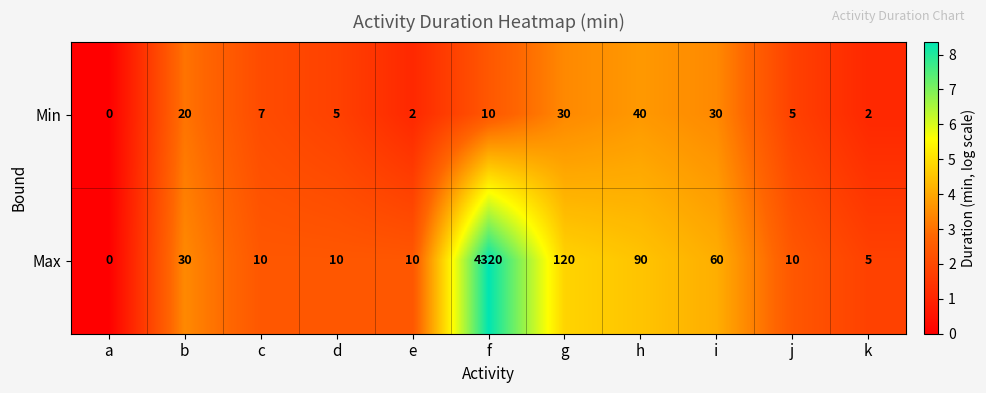

Reading right to left, what are all the values shown in this chart?

Min: 2	5	30	40	30	10	2	5	7	20	0
Max: 5	10	60	90	120	4320	10	10	10	30	0